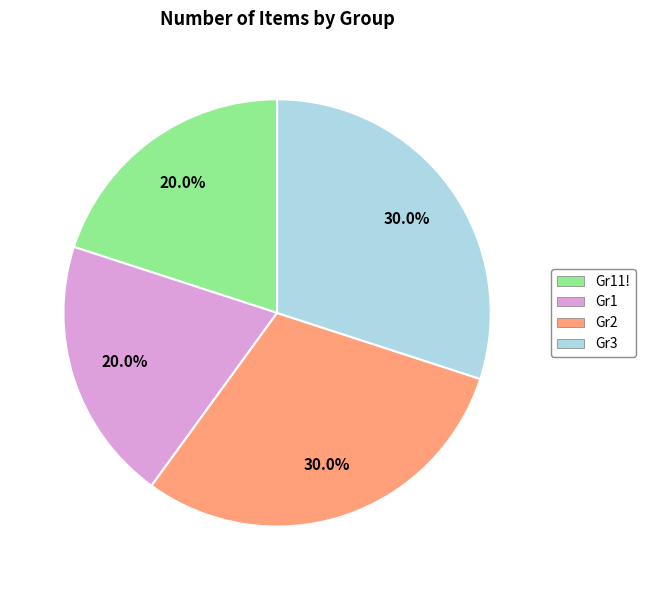

Does any single category account for the majority?

No